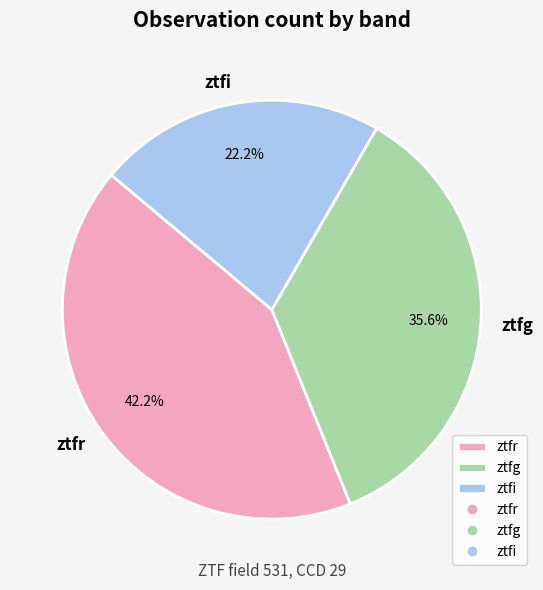

What percentage is the ztfi slice, to the nearest percent?

22%